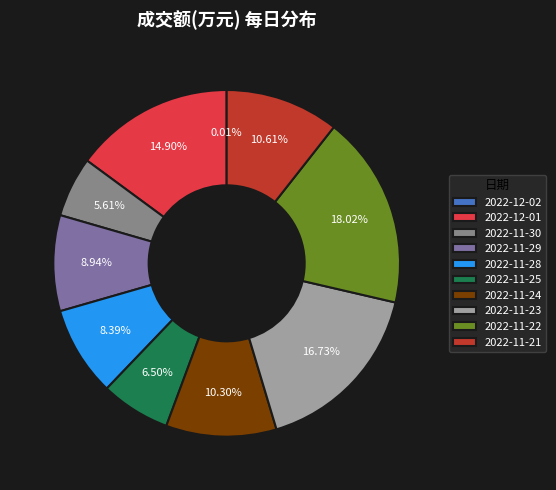

Count the number of slices in the pie.

10